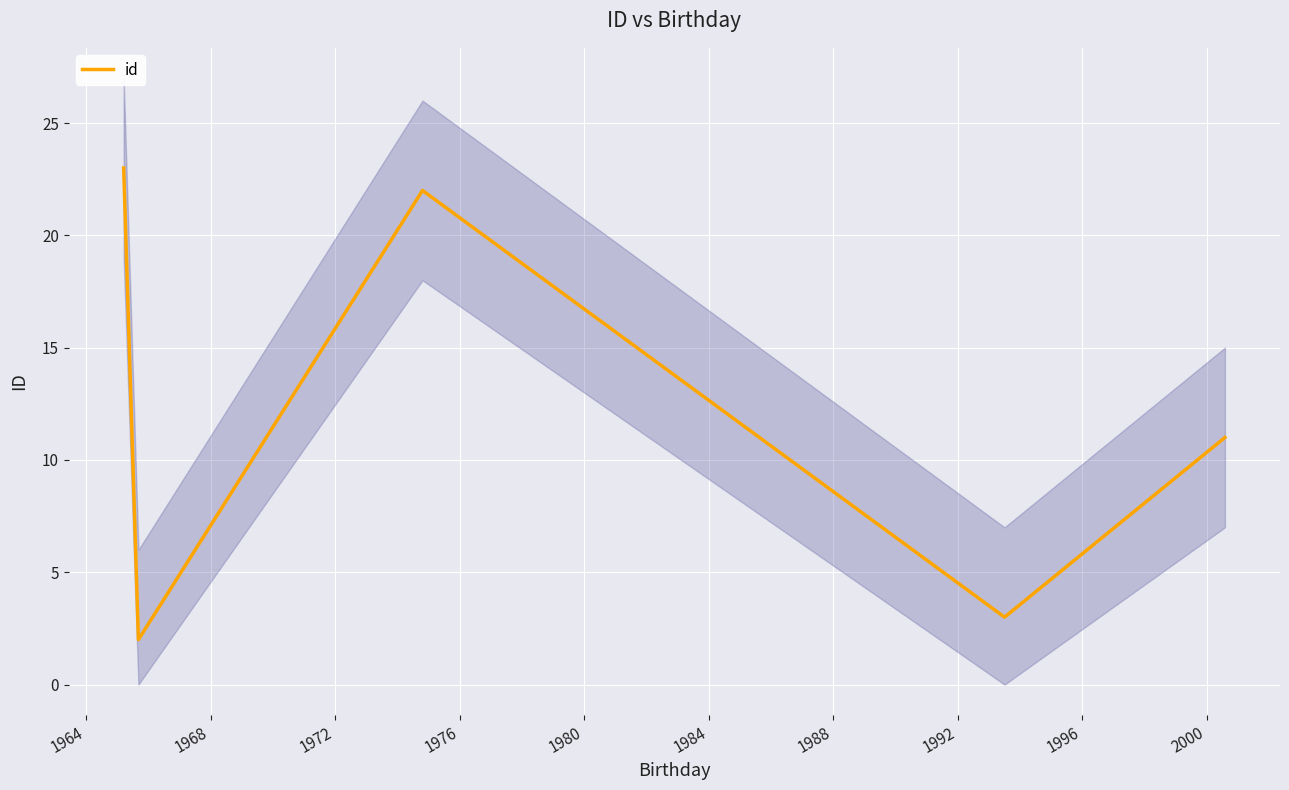

Reading left to right, extract all data points from this chart.

23	2	22	3	11